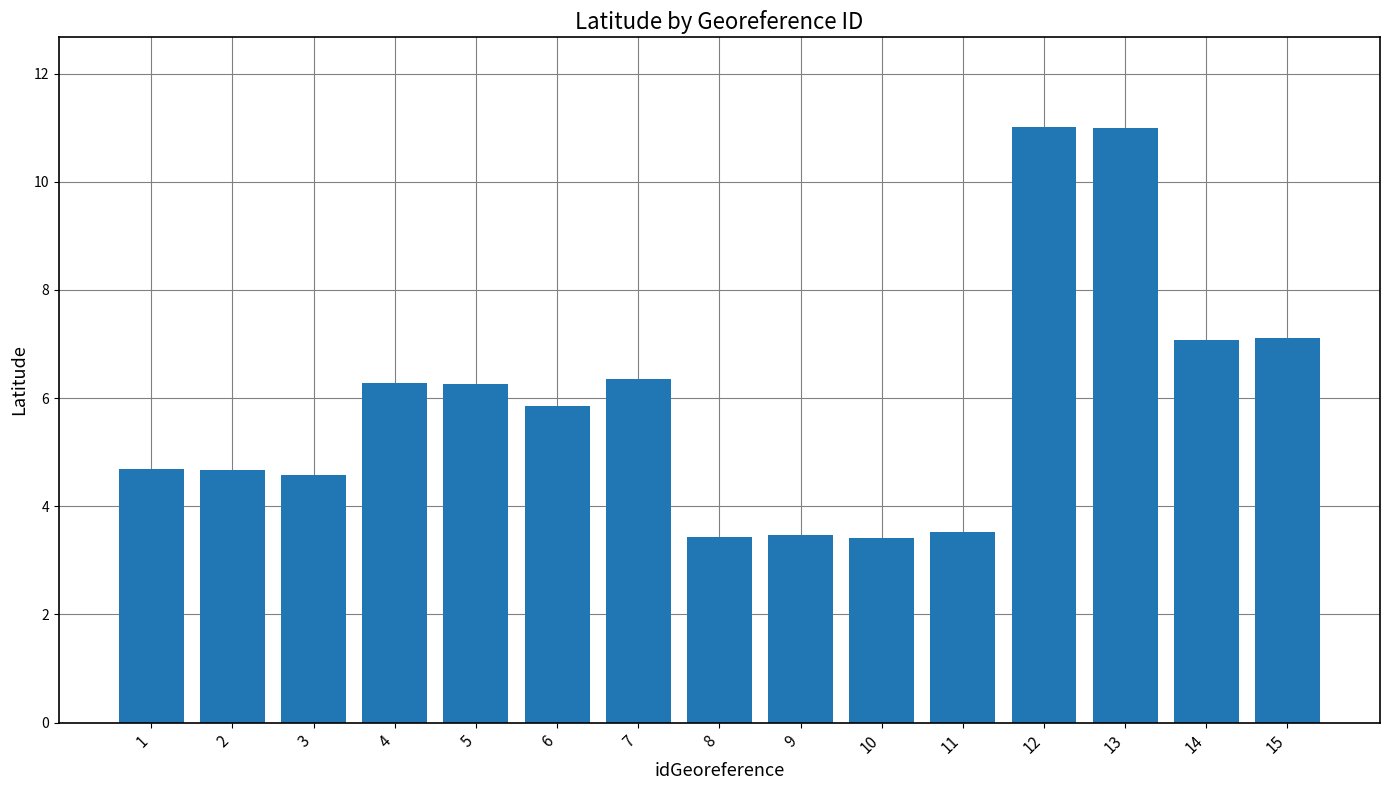

What value does the data have at 15?

7.1